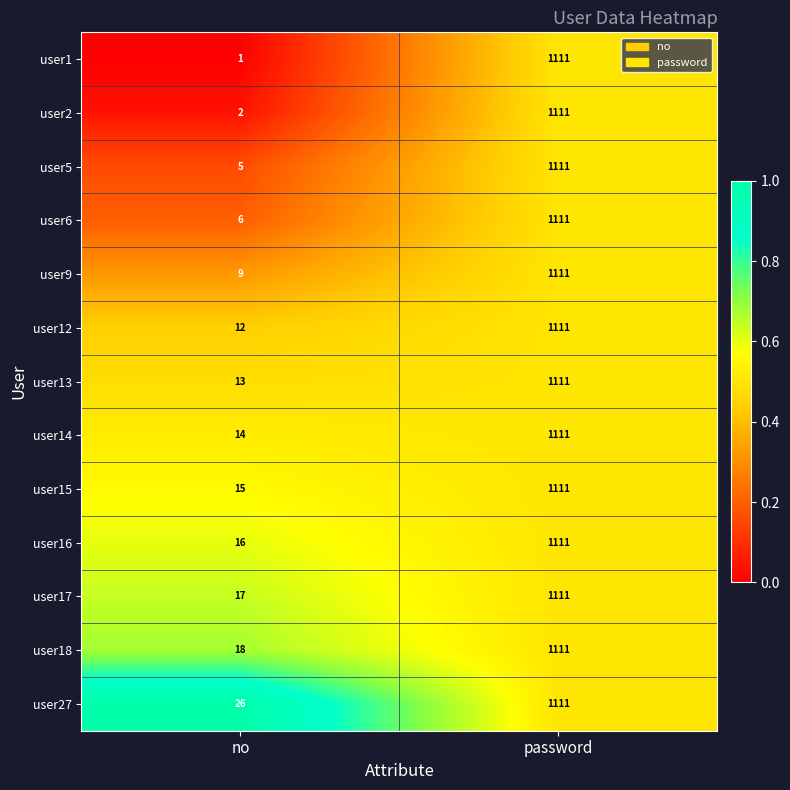

Rank the categories by user17 value from highest to lowest.

password, no